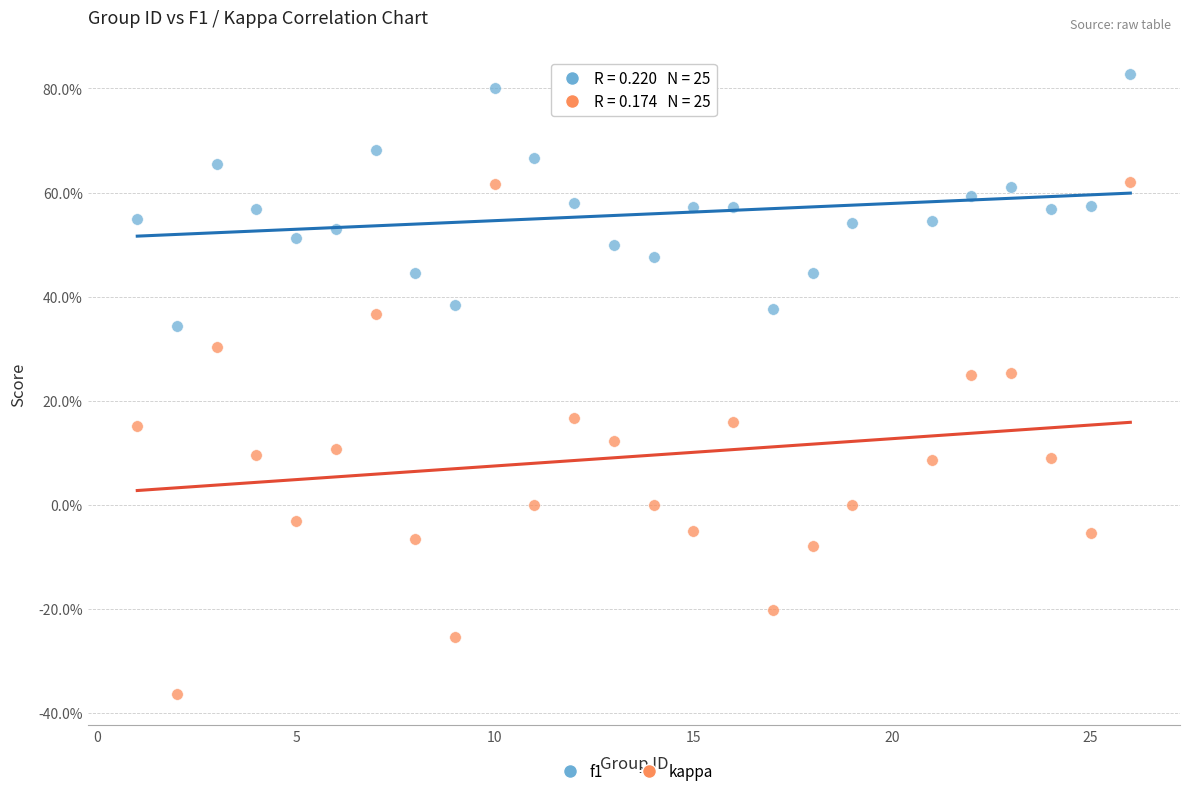

What are all the series names shown in the legend?

f1, kappa